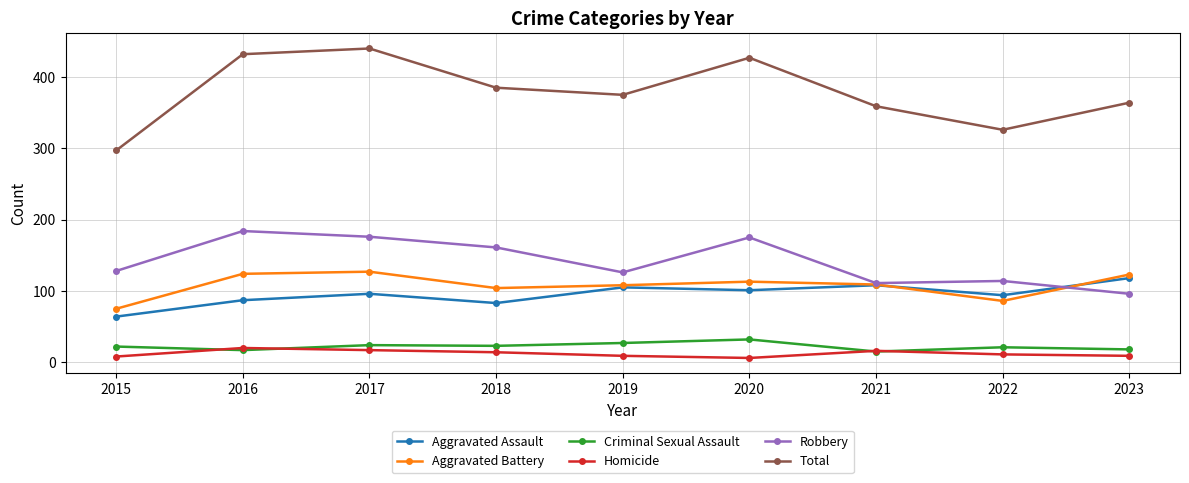

Is the value of Aggravated Battery at 2017 greater than the value of Aggravated Assault at 2016?

Yes